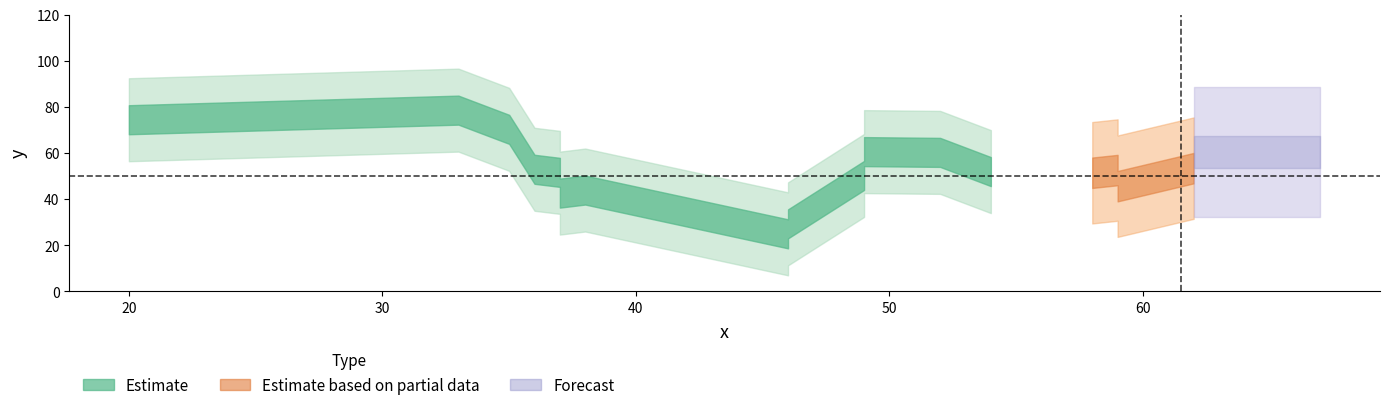

What is the minimum value shown in the chart?

10